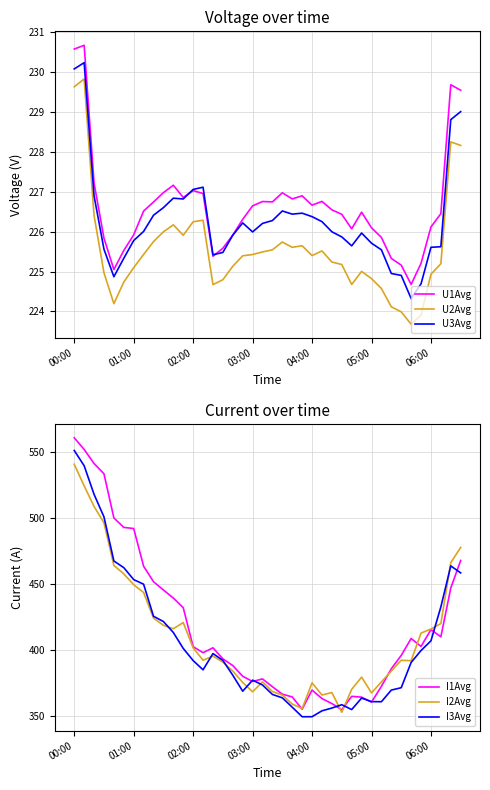

True or false: U1Avg and U2Avg intersect in this chart.

False